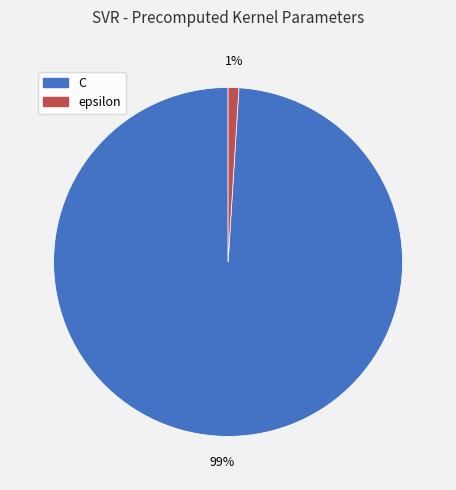

Do epsilon and C together represent more than half of the pie?

Yes